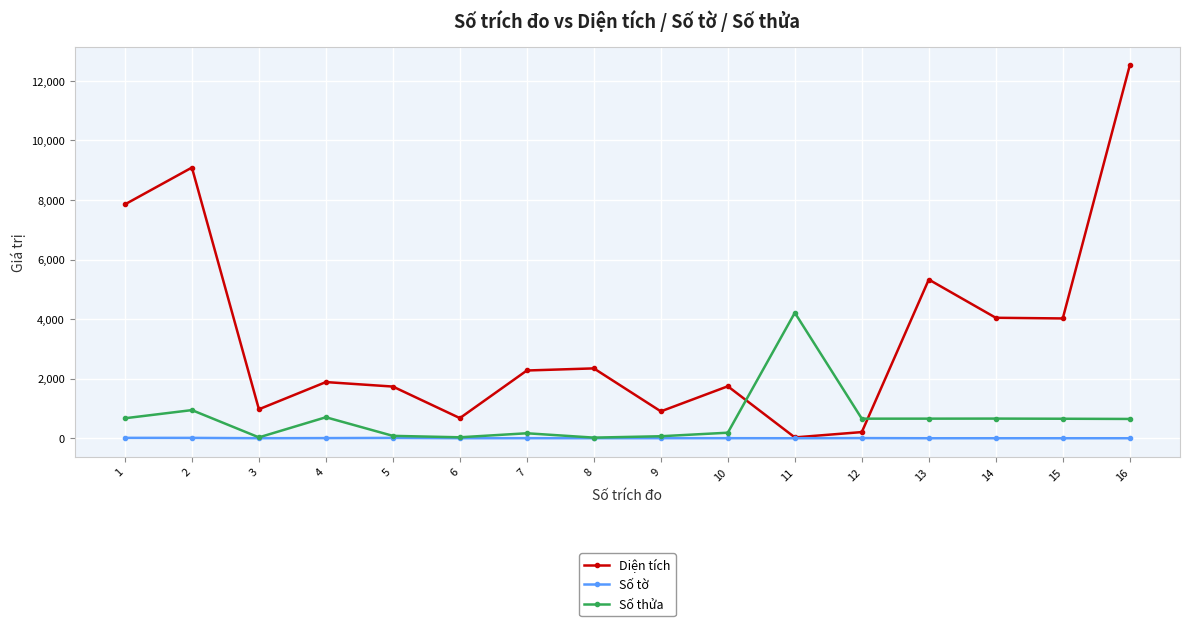

How many values in the Diện tích series are below 2276?

8